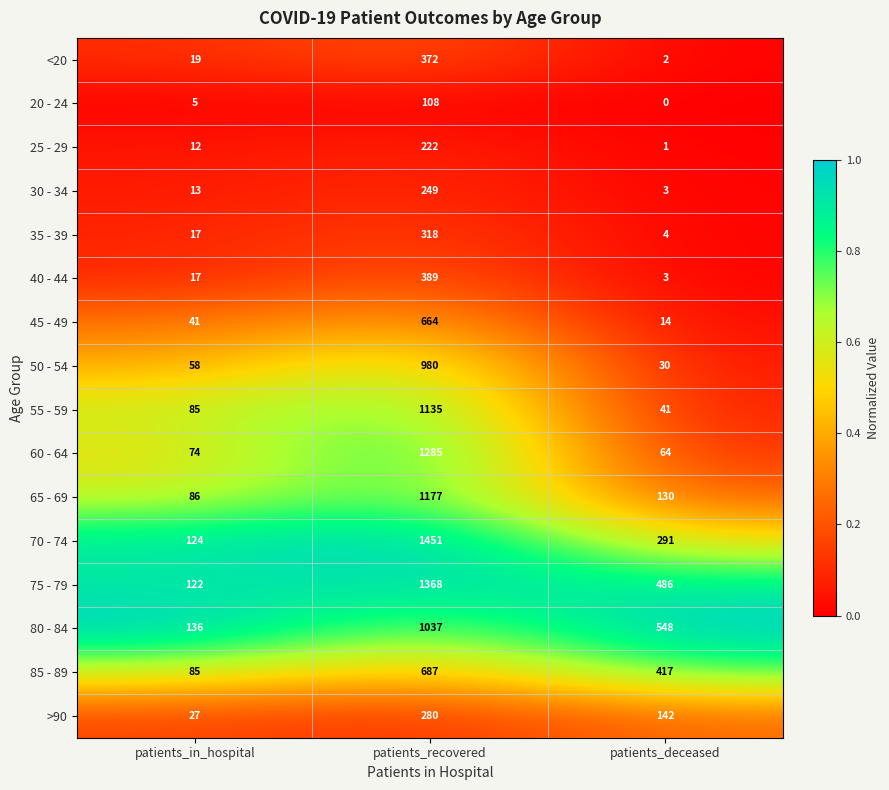

True or false: 20 - 24 has a value of 3 at patients_in_hospital.

False